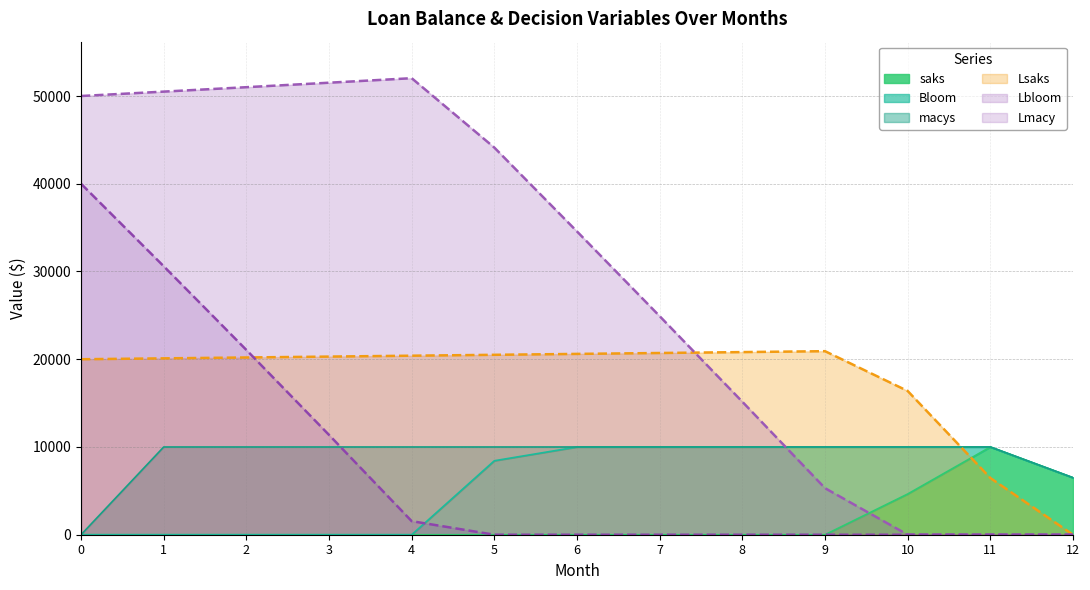

Does the chart display data point markers on the line(s)?

No